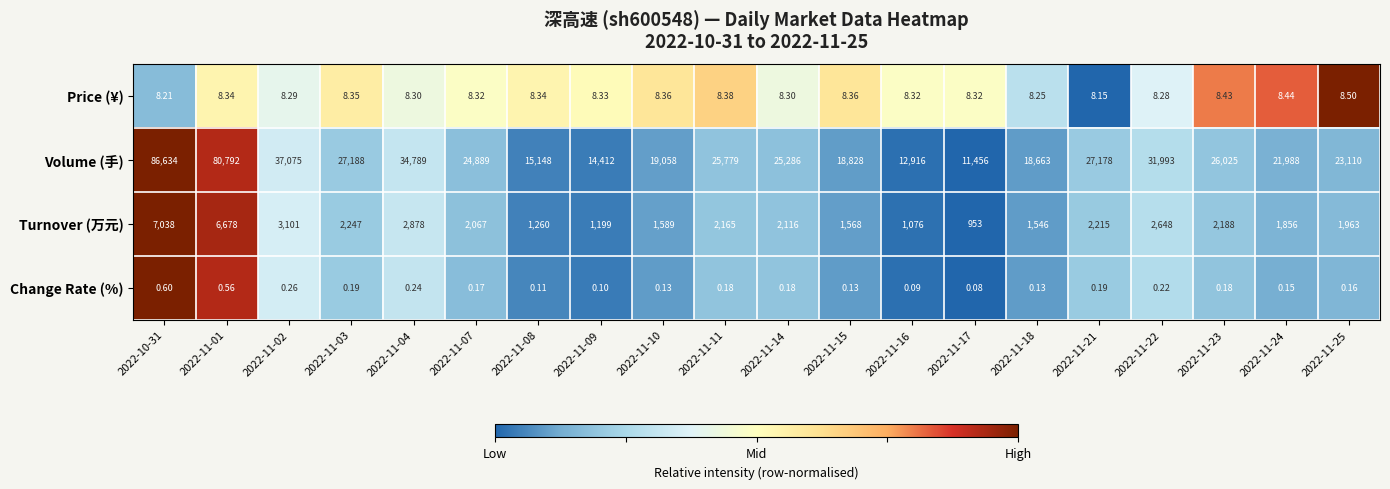

What is the total value across all series at 2022-10-31?

93680.8